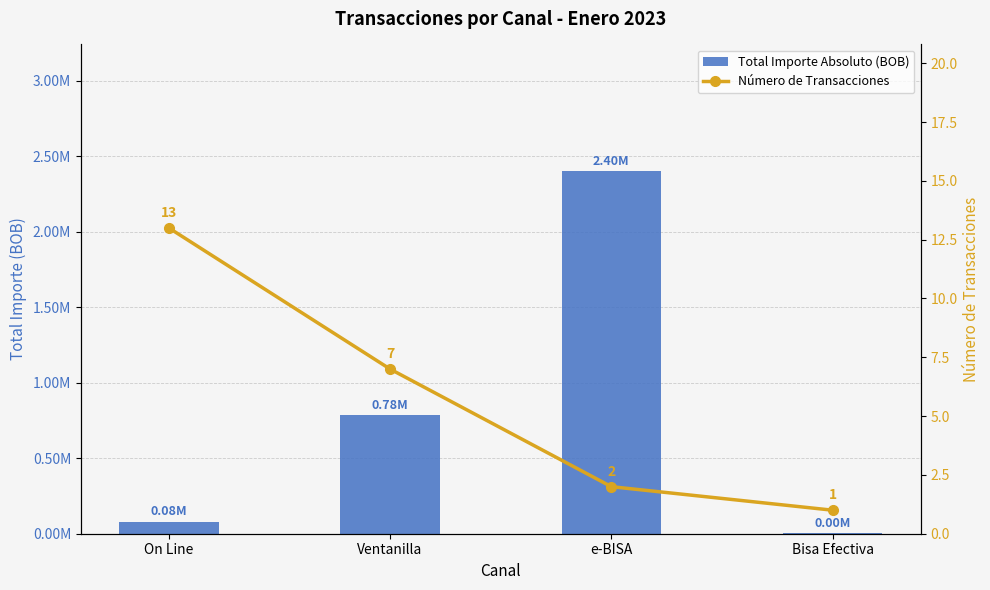

Reading right to left, what are all the values shown in this chart?

Total Importe Absoluto (BOB): Bisa Efectiva=2300.0	e-BISA=2399736.0	Ventanilla=784218.9	On Line=80651.5
Número de Transacciones: Bisa Efectiva=1.0	e-BISA=2.0	Ventanilla=7.0	On Line=13.0